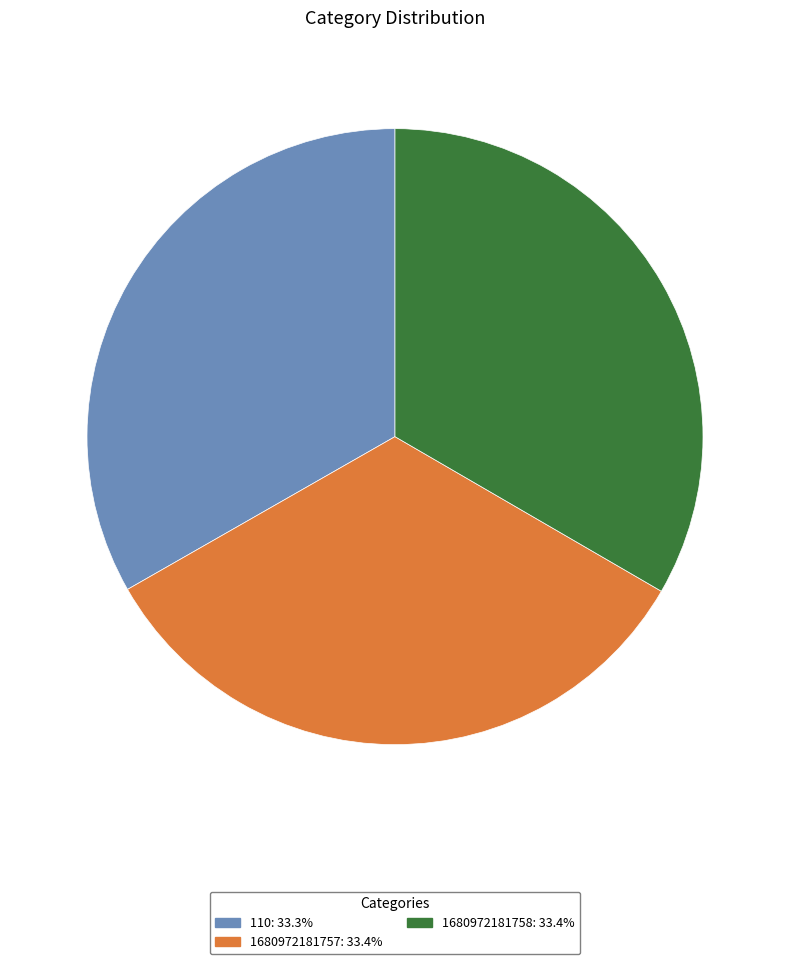

Count the number of slices in the pie.

3